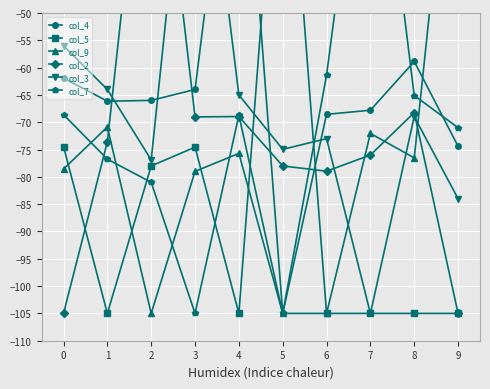

What is the average value of the col_3 series?

-66.8